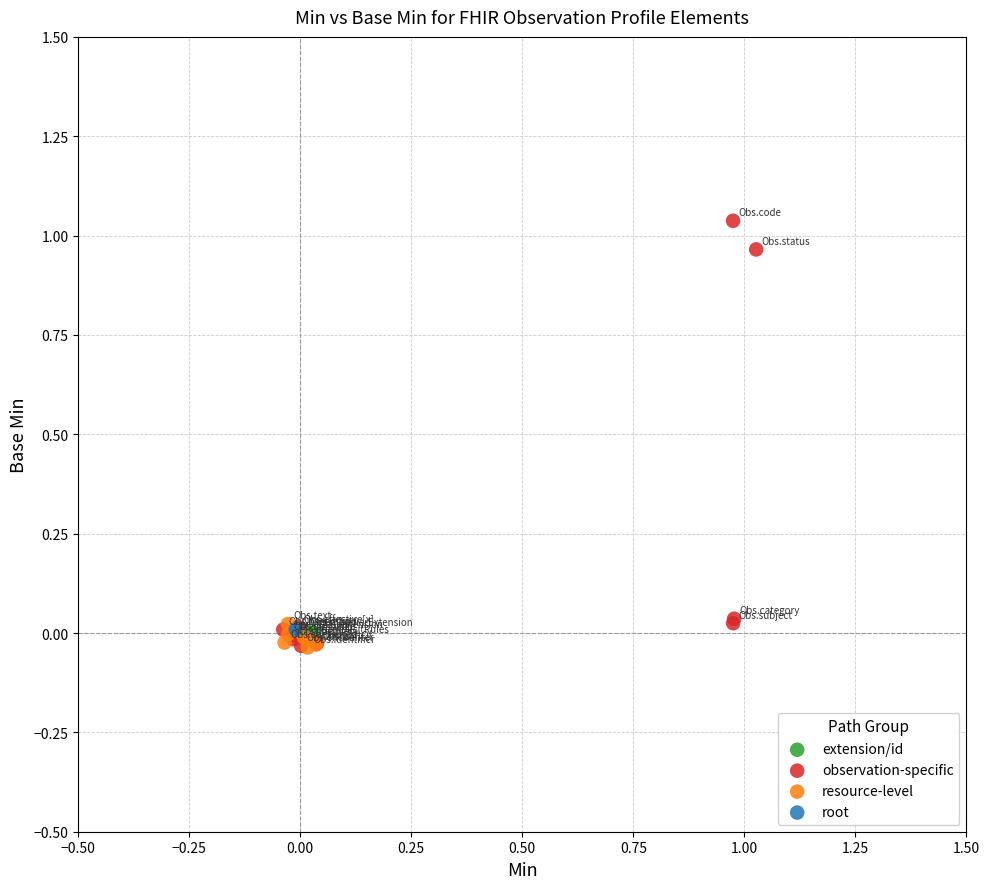

What are all the series names shown in the legend?

extension/id, observation-specific, resource-level, root